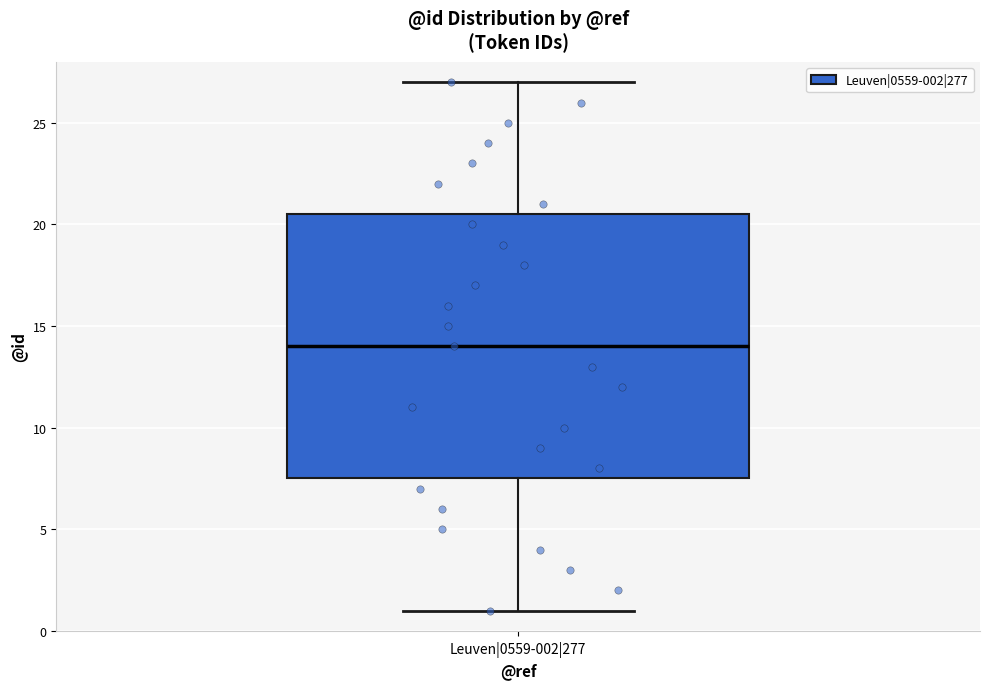

Transcribe this box plot: give where the median line is, the range the box spans, and where the two whiskers end, as read against the y-axis. The values are not printed on the chart, so give them approximately, as read against the axis.

median 14.0, box 7.5 to 20.5, whiskers 1.0 to 27.0